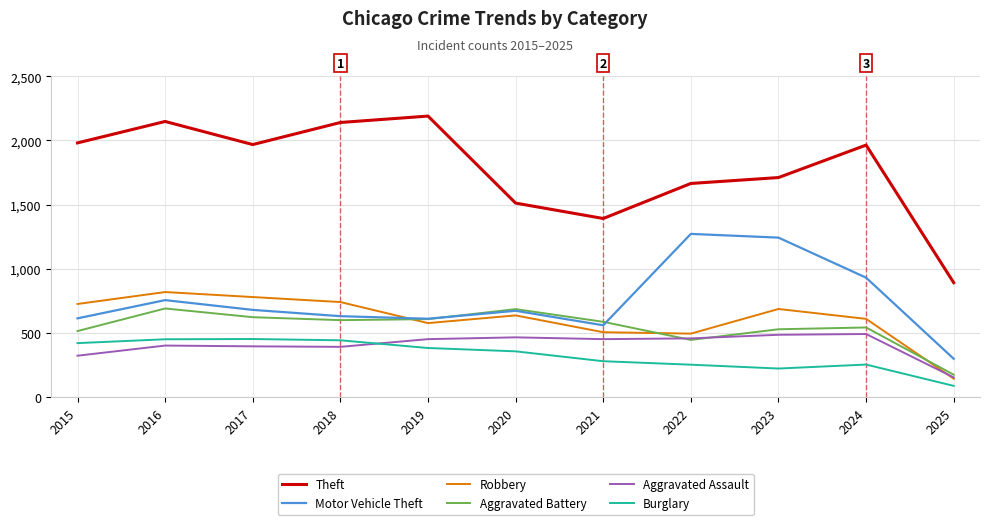

At which category is the sum across all series the highest?

2016